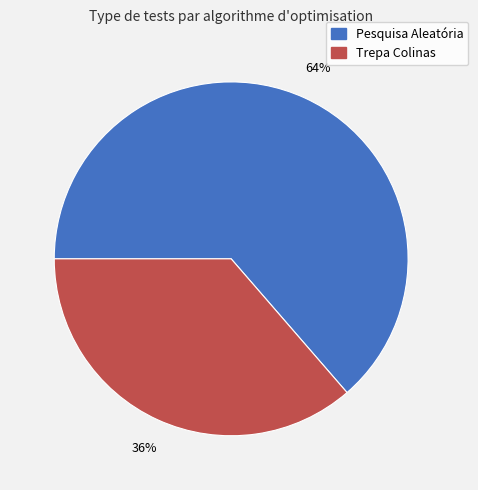

To the nearest percent, what is the average slice percentage?

50%